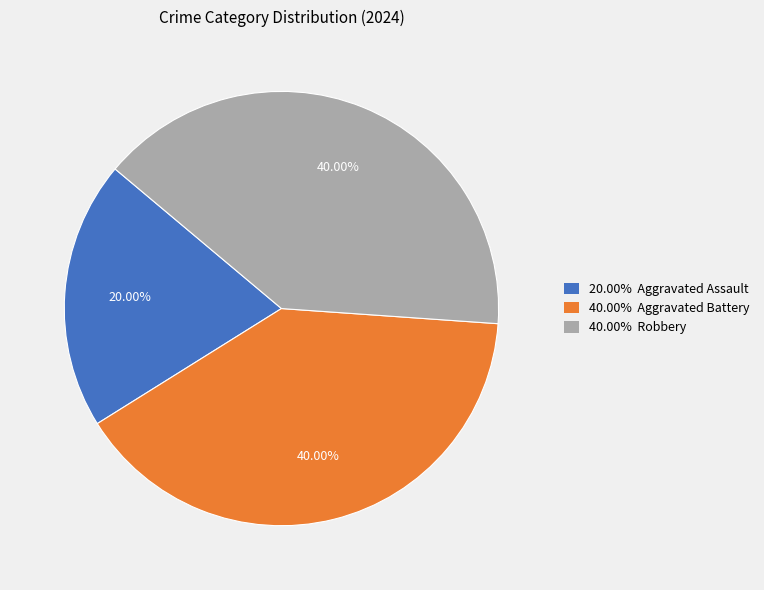

To the nearest percent, what is the difference between the largest and smallest slice percentages?

20%